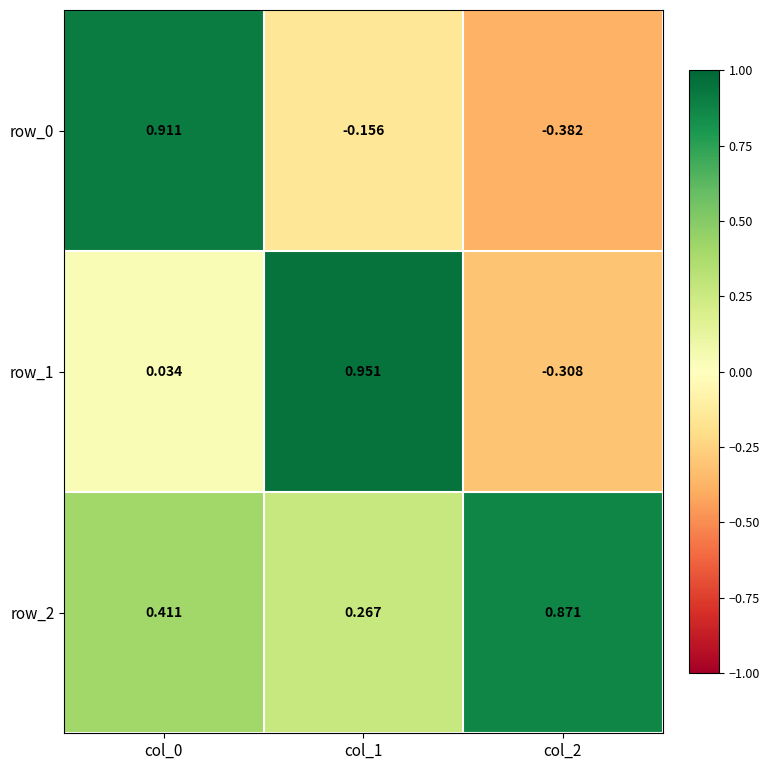

What is the average value of the row_0 series?

0.1